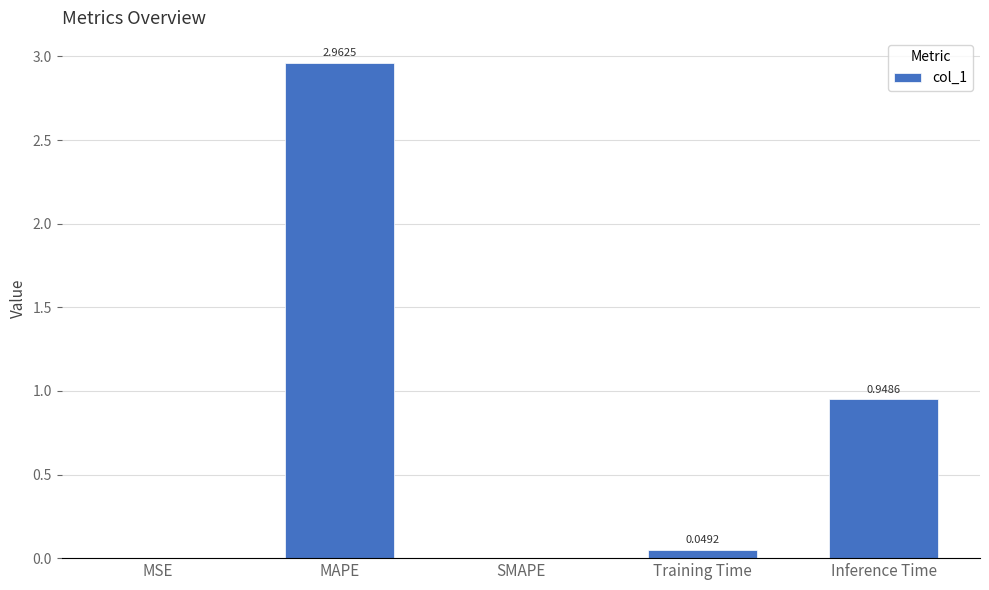

At which label is the value closest to 1?

Inference Time